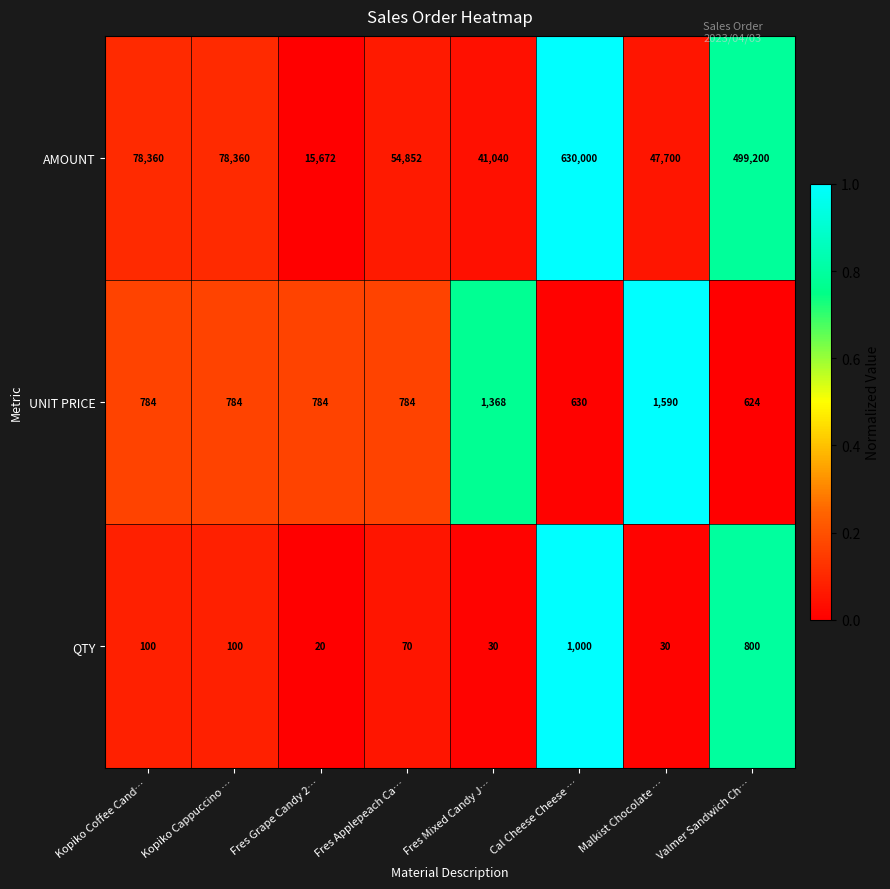

Reading left to right, list all the values displayed in this chart.

AMOUNT: Kopiko Coffee Cand…=78360	Kopiko Cappuccino …=78360	Fres Grape Candy 2…=15672	Fres Applepeach Ca…=54852	Fres Mixed Candy J…=41040	Cal Cheese Cheese …=630000	Malkist Chocolate …=47700	Valmer Sandwich Ch…=499200
UNIT PRICE: Kopiko Coffee Cand…=784	Kopiko Cappuccino …=784	Fres Grape Candy 2…=784	Fres Applepeach Ca…=784	Fres Mixed Candy J…=1368	Cal Cheese Cheese …=630	Malkist Chocolate …=1590	Valmer Sandwich Ch…=624
QTY: Kopiko Coffee Cand…=100	Kopiko Cappuccino …=100	Fres Grape Candy 2…=20	Fres Applepeach Ca…=70	Fres Mixed Candy J…=30	Cal Cheese Cheese …=1000	Malkist Chocolate …=30	Valmer Sandwich Ch…=800